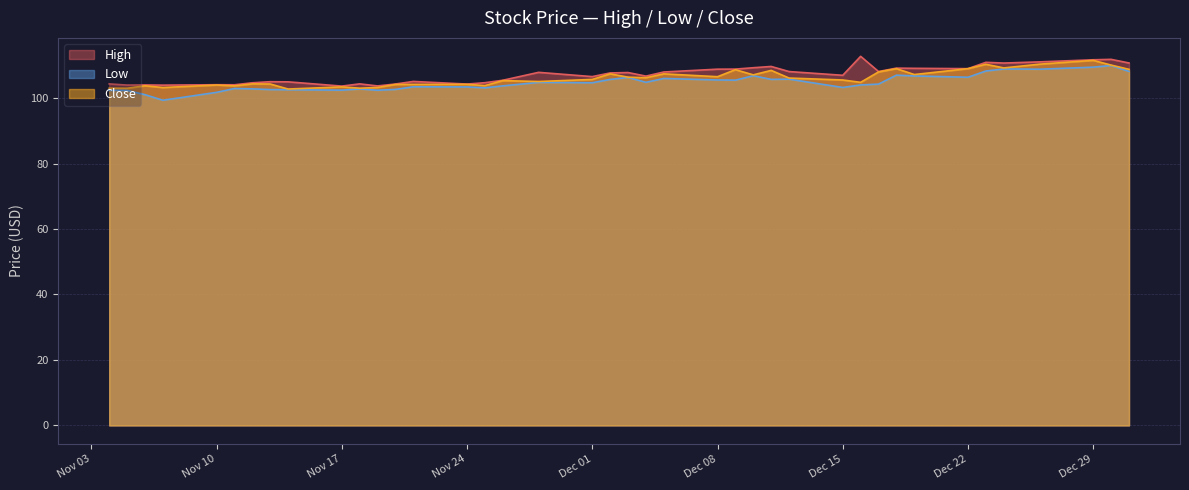

List the labels in order of High value, smallest first.

2014-11-17, 2014-11-19, 2014-11-07, 2014-11-05, 2014-11-06, 2014-11-11, 2014-11-10, 2014-11-24, 2014-11-20, 2014-11-04, 2014-11-18, 2014-11-12, 2014-11-25, 2014-11-14, 2014-11-13, 2014-11-21, 2014-11-26, 2014-12-01, 2014-12-04, 2014-12-15, 2014-12-02, 2014-12-03, 2014-11-28, 2014-12-05, 2014-12-12, 2014-12-17, 2014-12-08, 2014-12-09, 2014-12-22, 2014-12-19, 2014-12-18, 2014-12-10, 2014-12-11, 2014-12-24, 2014-12-31, 2014-12-23, 2014-12-26, 2014-12-29, 2014-12-30, 2014-12-16